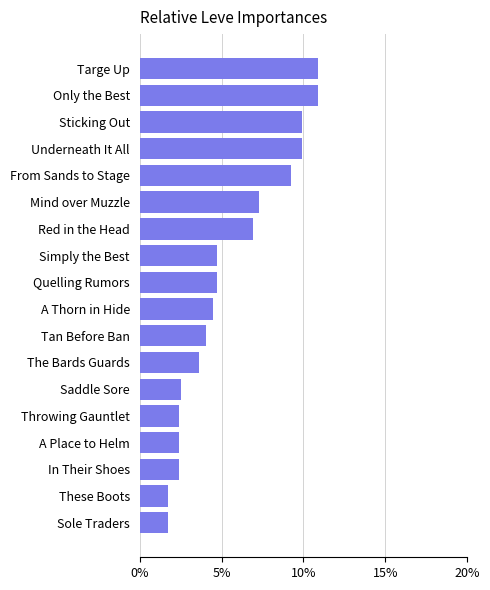

What is the change in value from Mind over Muzzle to Targe Up?

+3.6